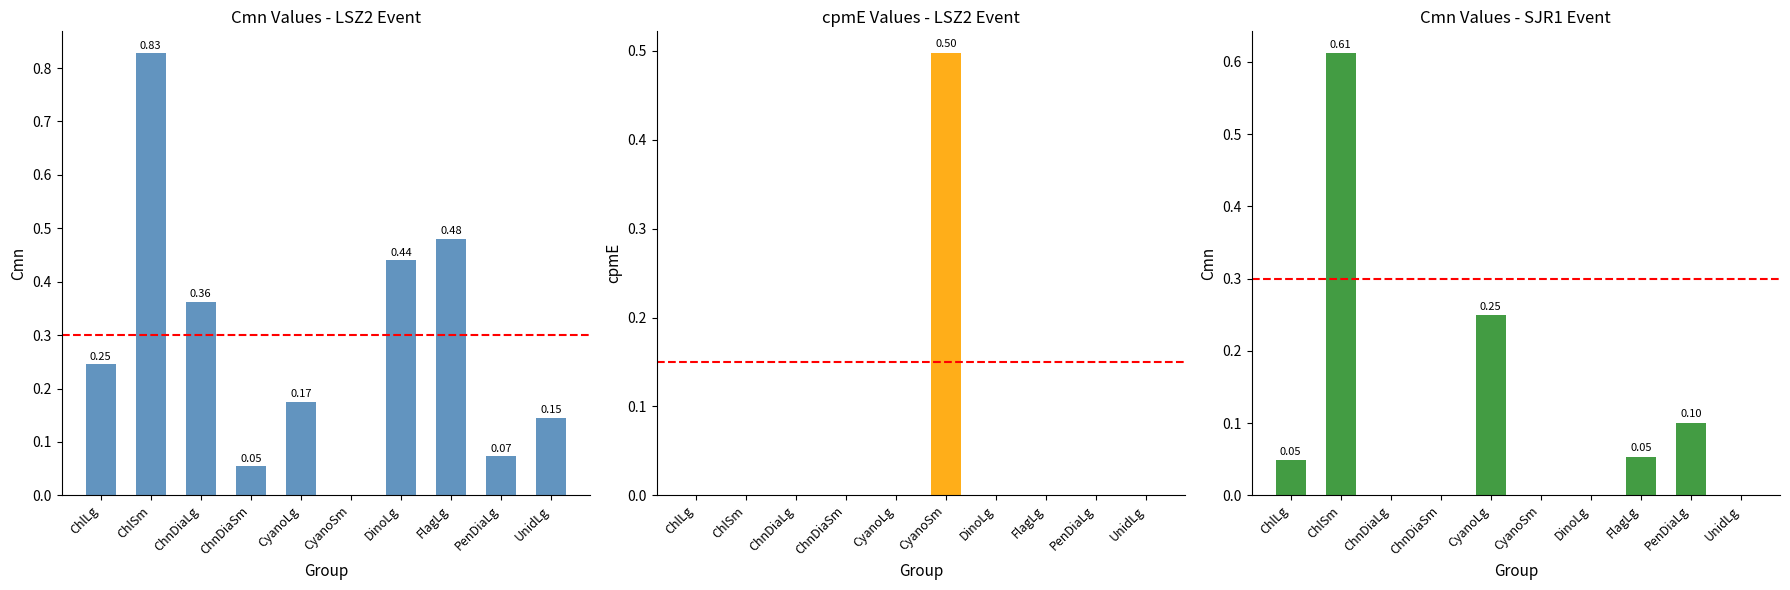

What is the label of the 1st bar from the left?

ChlLg